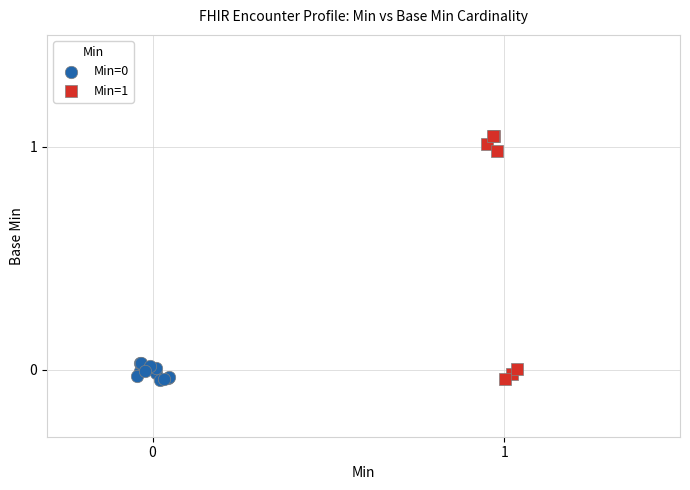

Which series has the widest spread of Y values?

Min=1